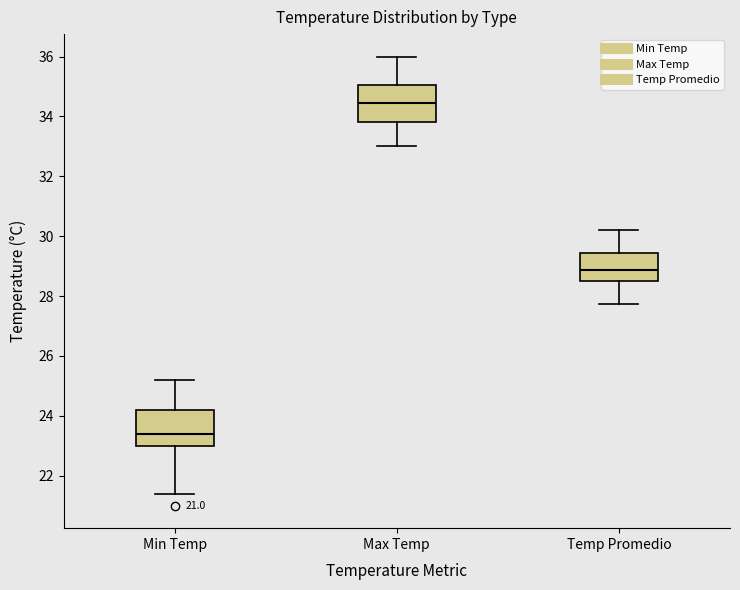

Which box's median line is the lowest?

Min Temp